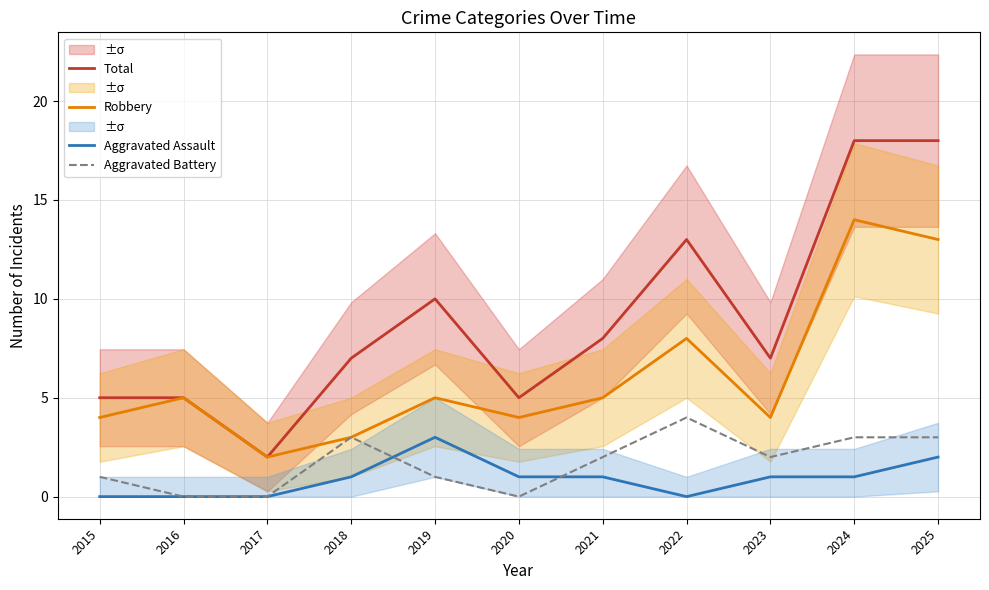

Is the value of Total at 2016 greater than the value of Aggravated Battery at 2017?

Yes